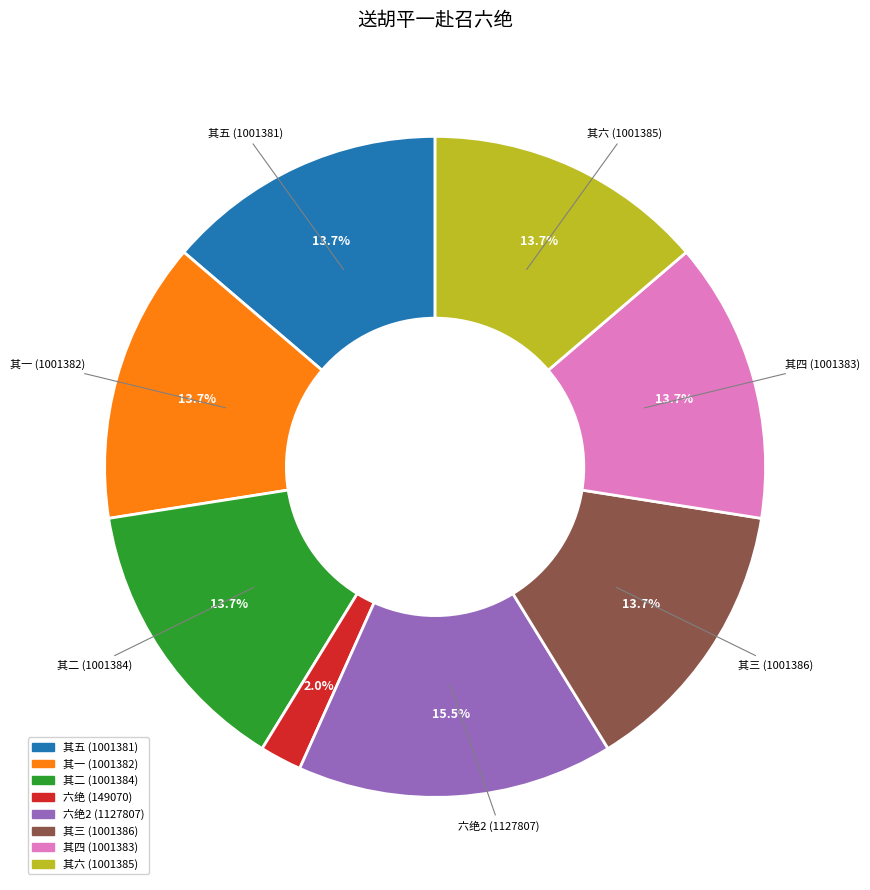

Does any single category account for the majority?

No